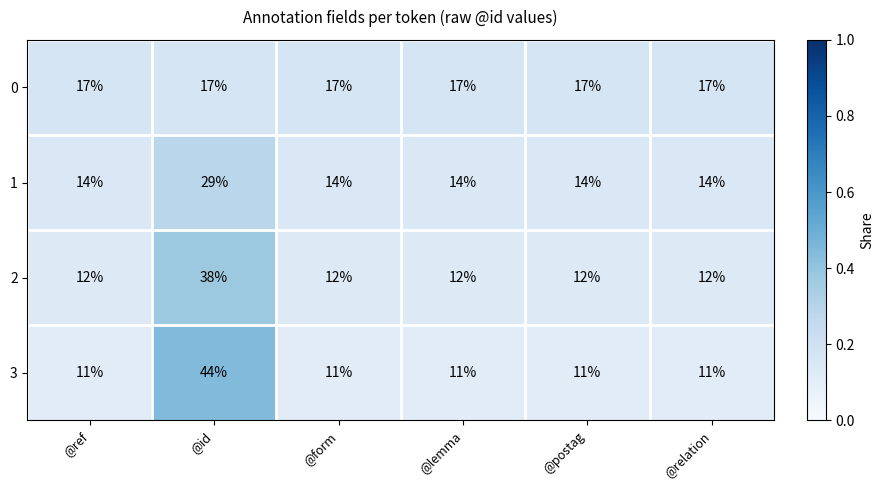

How many data points does each series have?

6